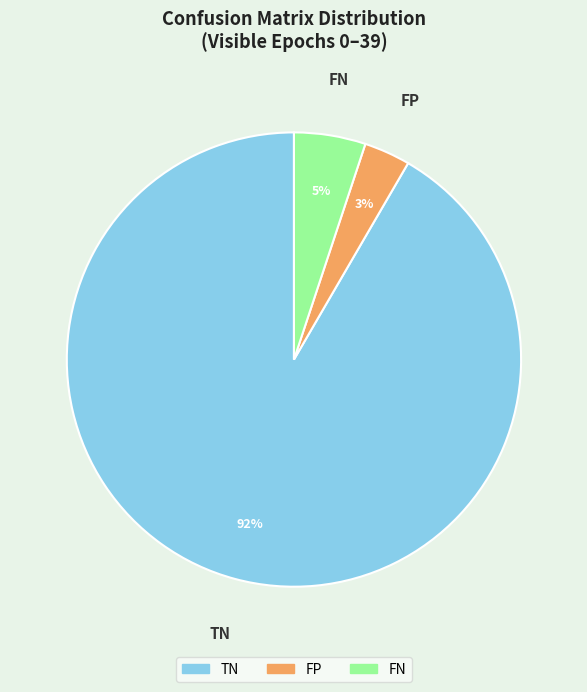

To the nearest percent, what is the average slice percentage?

33%